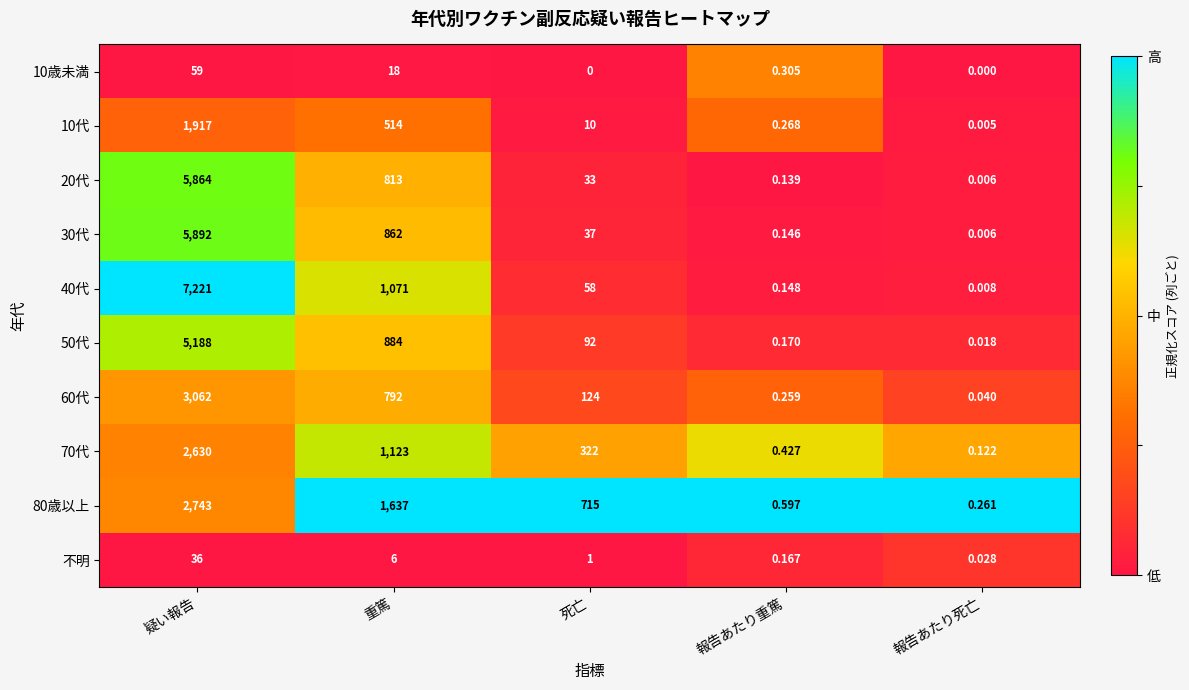

At which label does 10歳未満 reach its peak?

疑い報告